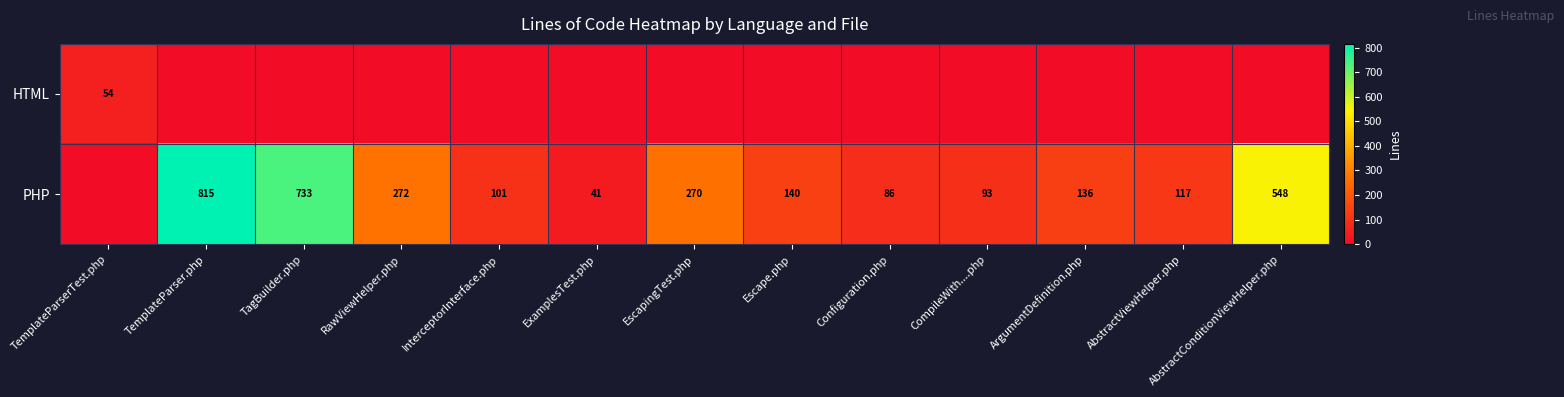

Which has a higher value, EscapingTest.php or RawViewHelper.php?

EscapingTest.php